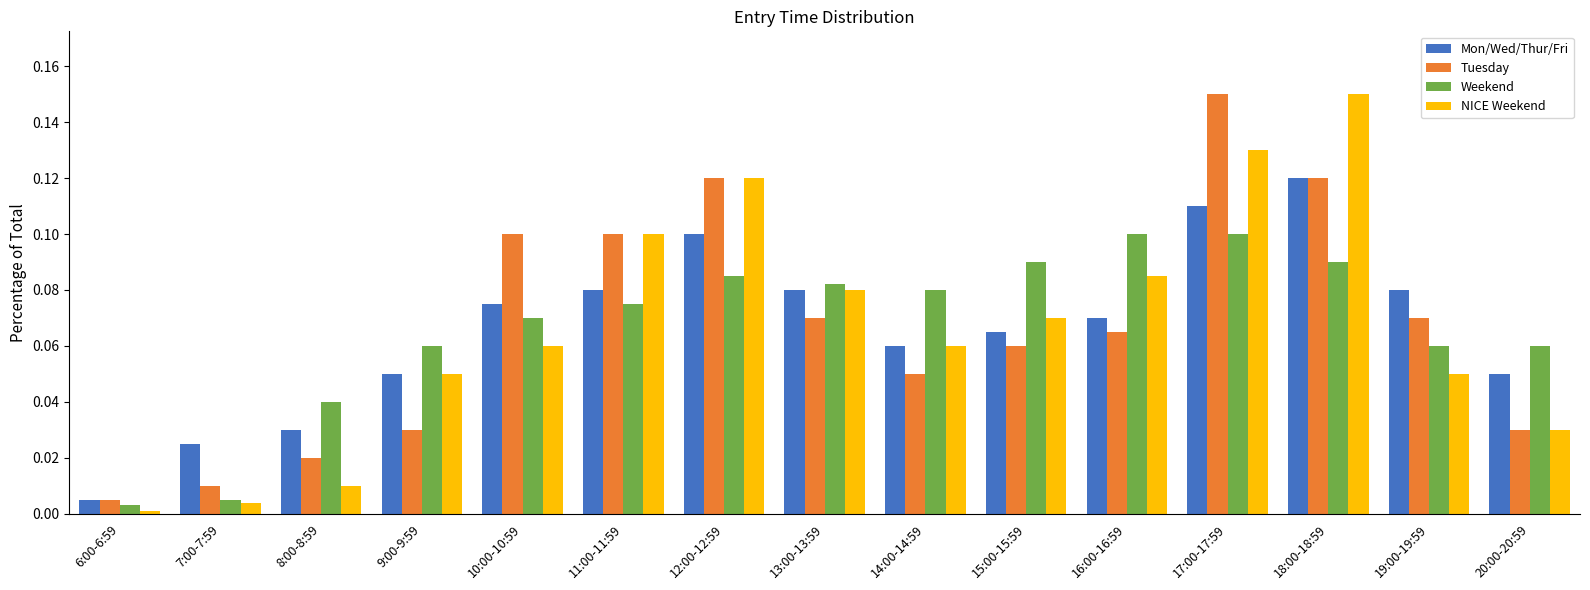

What is the sum of all Mon/Wed/Thur/Fri values?

1.0